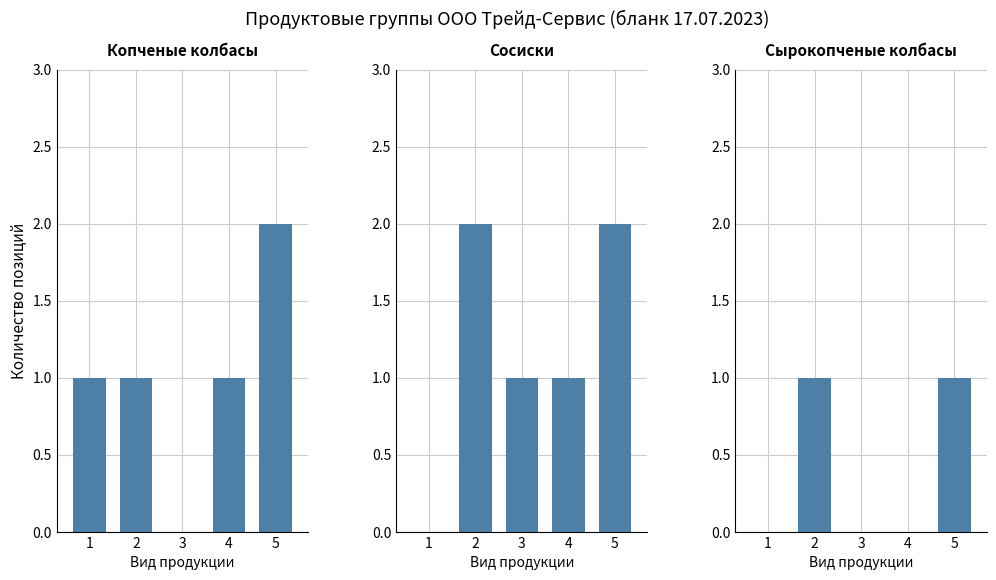

Reading right to left, extract all data points from this chart.

Копченые колбасы: 2	1	0	1	1
Сосиски: 2	1	1	2	0
Сырокопченые колбасы: 1	0	0	1	0